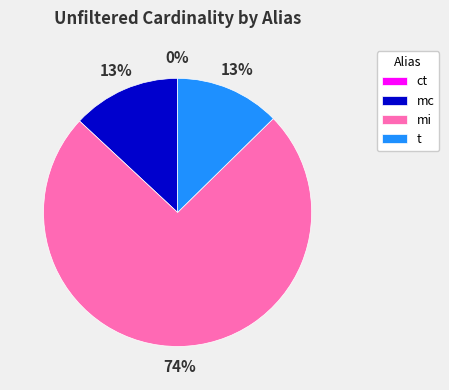

To the nearest percent, what is the average slice percentage?

25%